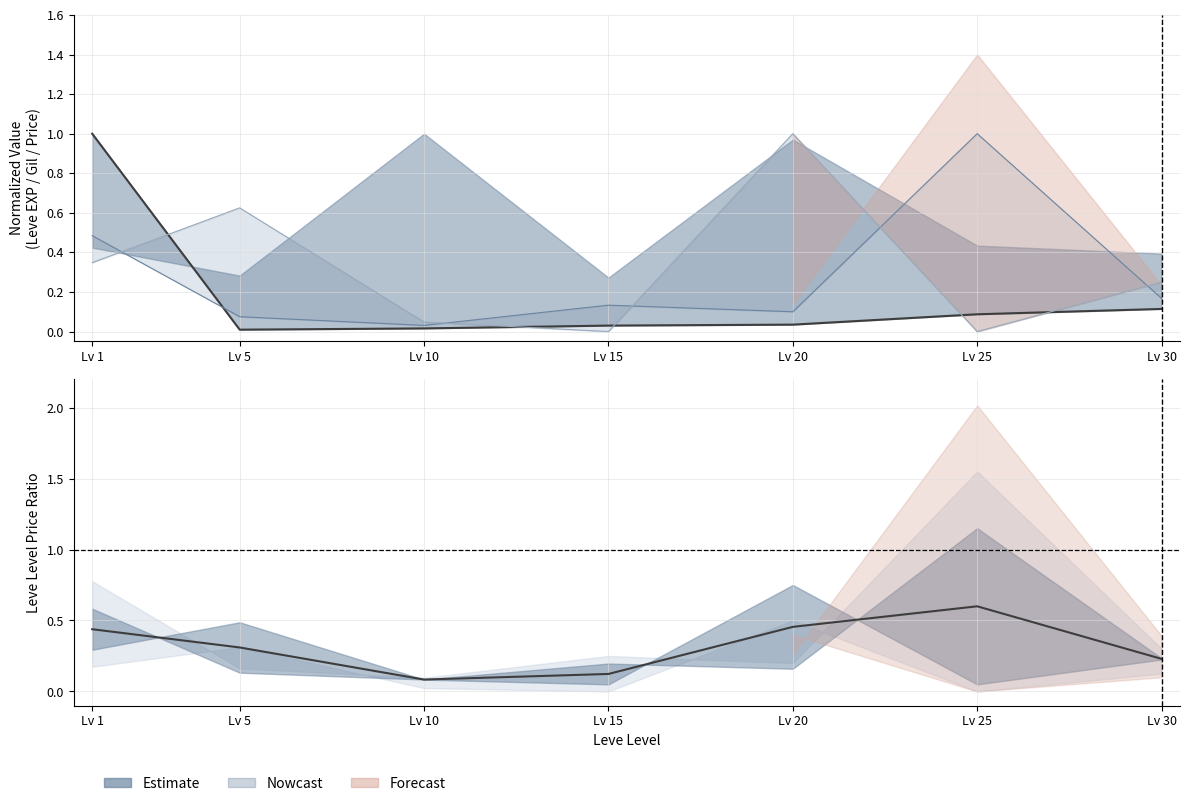

The value at Lv 5 is 0.0. True or false?

False